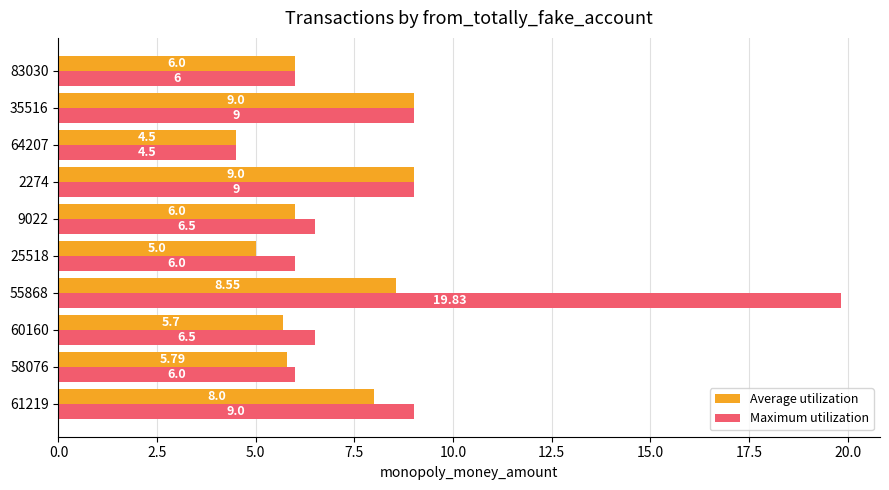

At which category is the sum across all series the highest?

55868